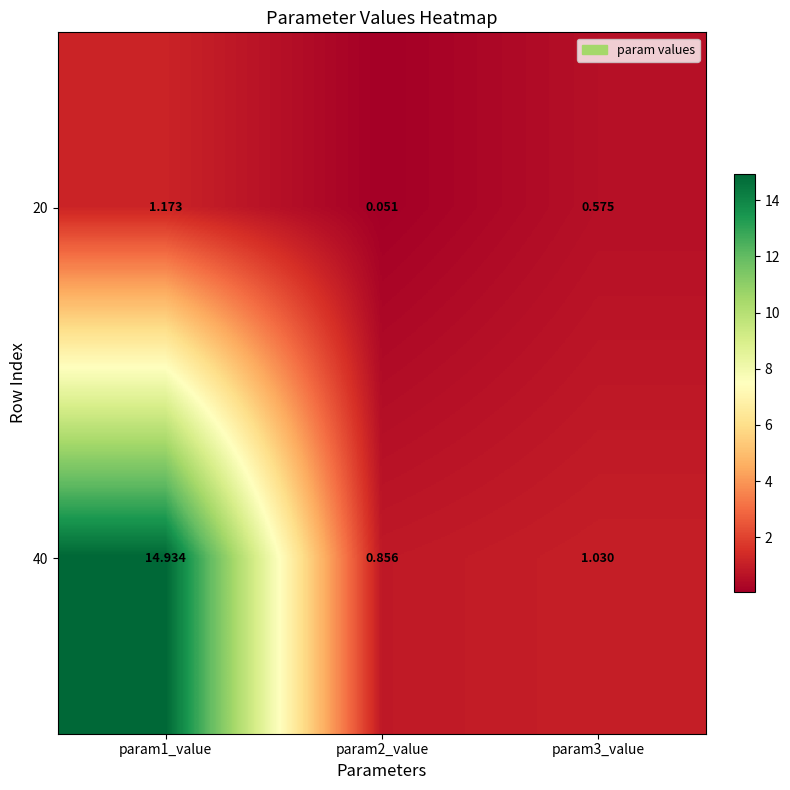

Is the value of 20 at param1_value greater than the value of 40 at param3_value?

Yes